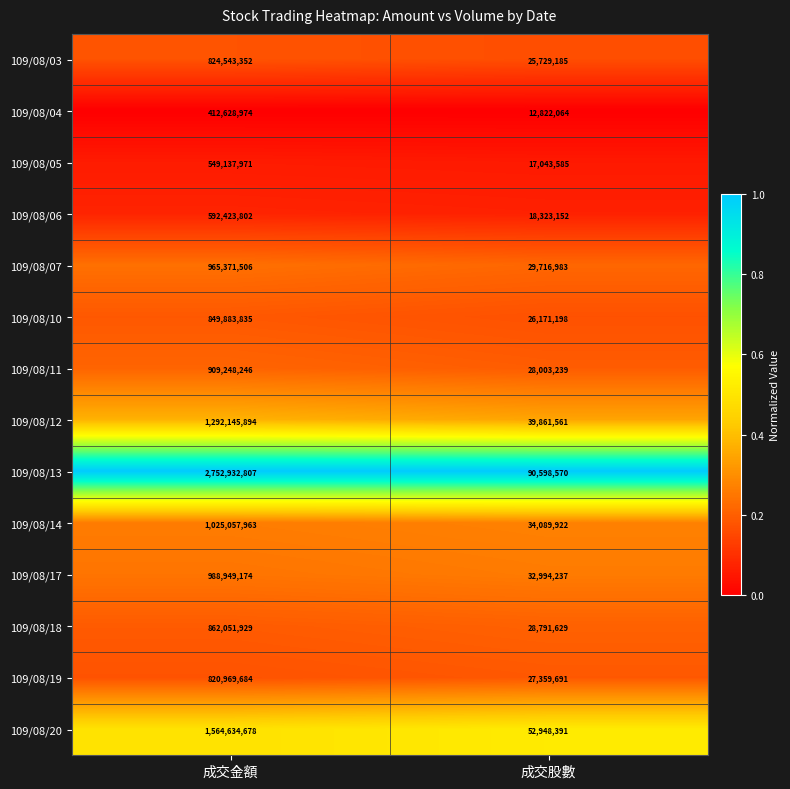

What is the sum of all 109/08/18 values?

890843558